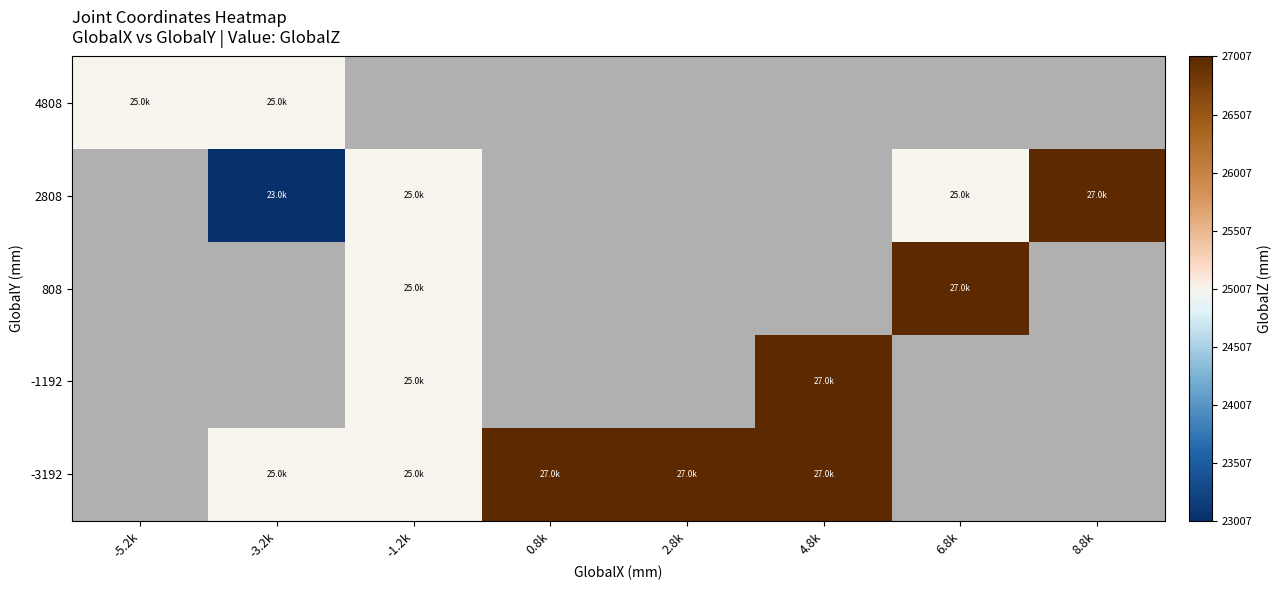

Rank the series by their maximum value, from highest to lowest.

4808, 2808, 808, -1192, -3192